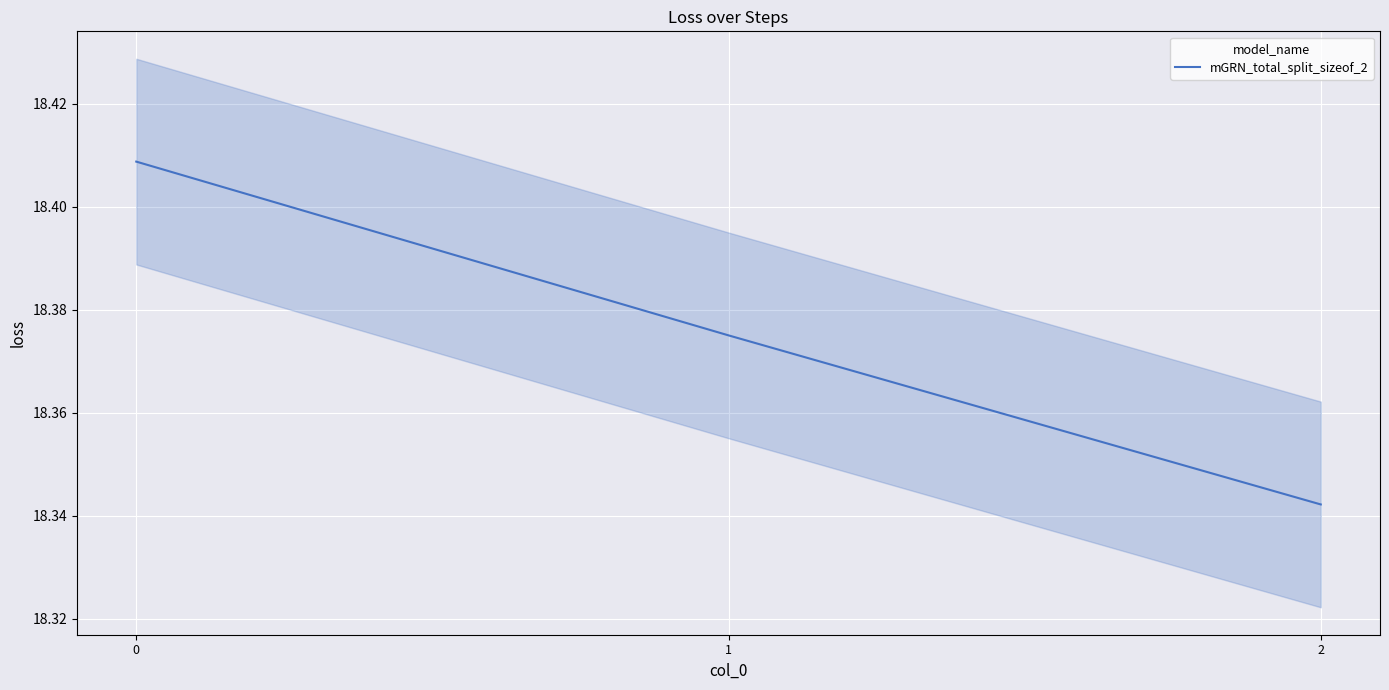

What value does the data have at 0?

18.4